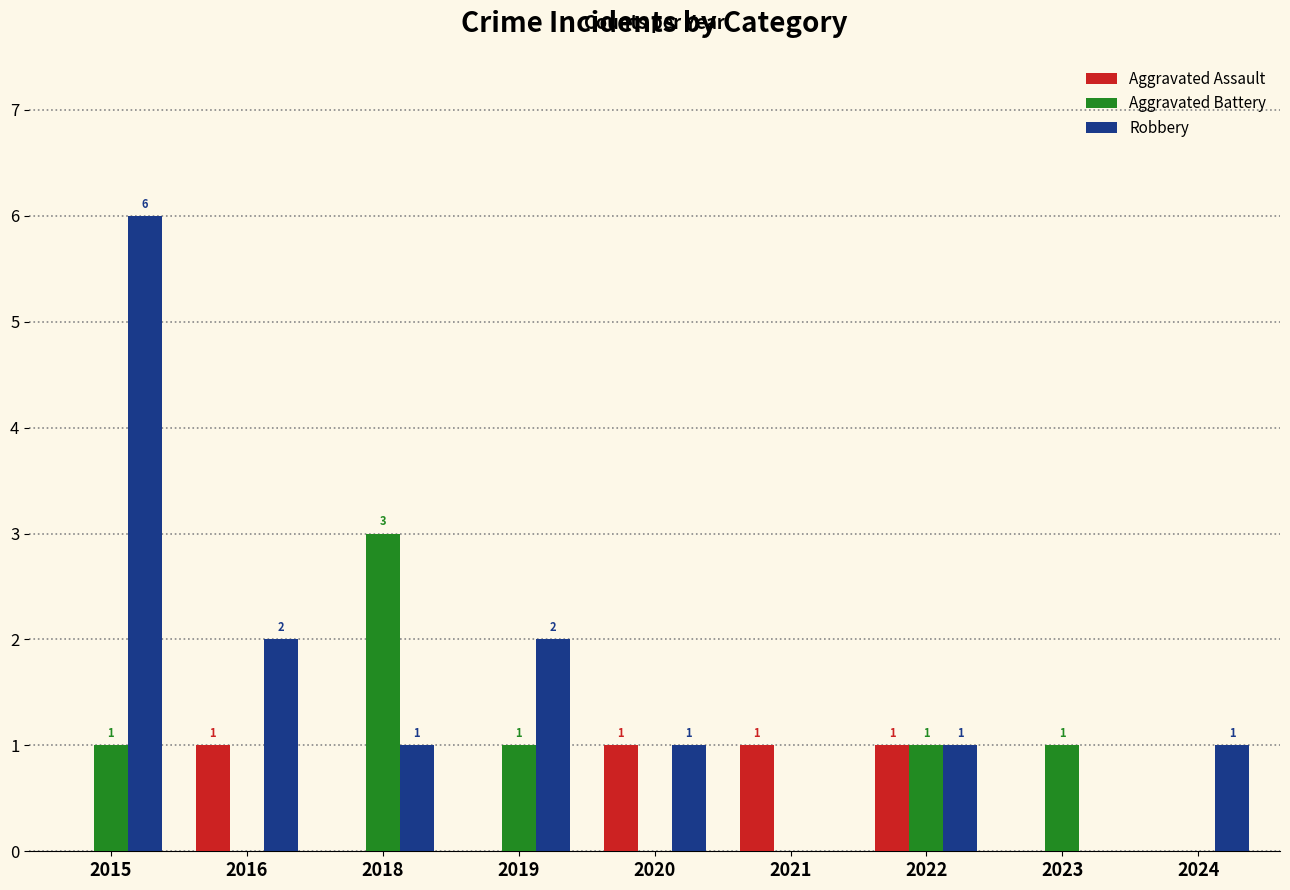

The value of Aggravated Battery at 2018 is 3. True or false?

True